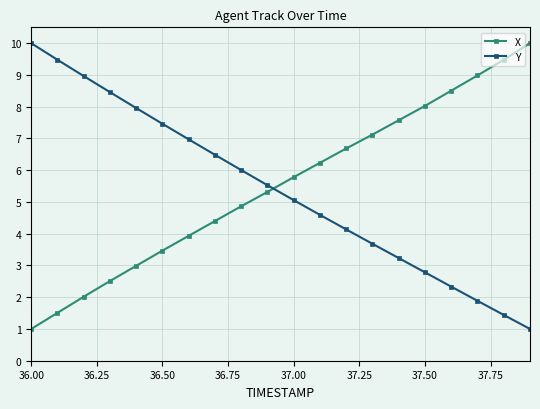

Is this an area chart (filled region under the line)?

No